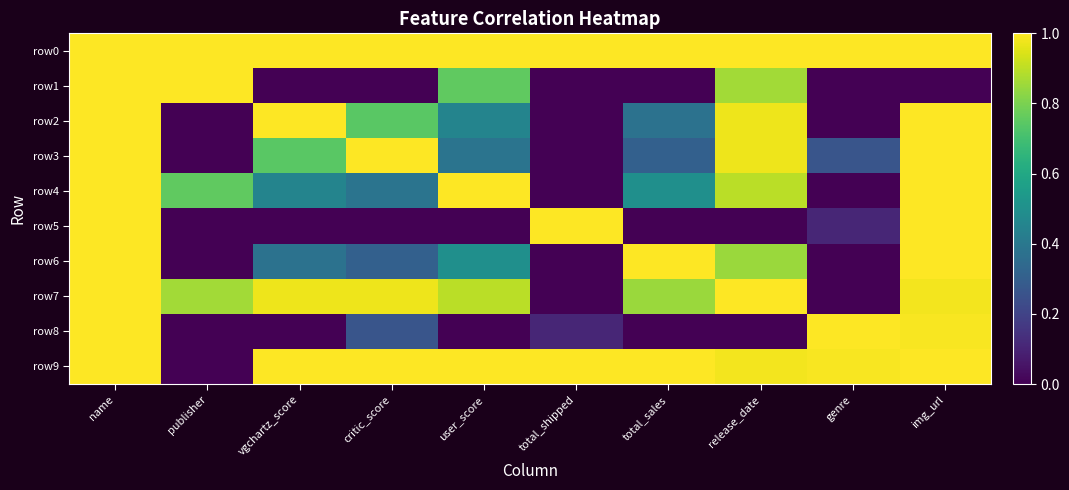

Which series has the largest total across all categories?

row0